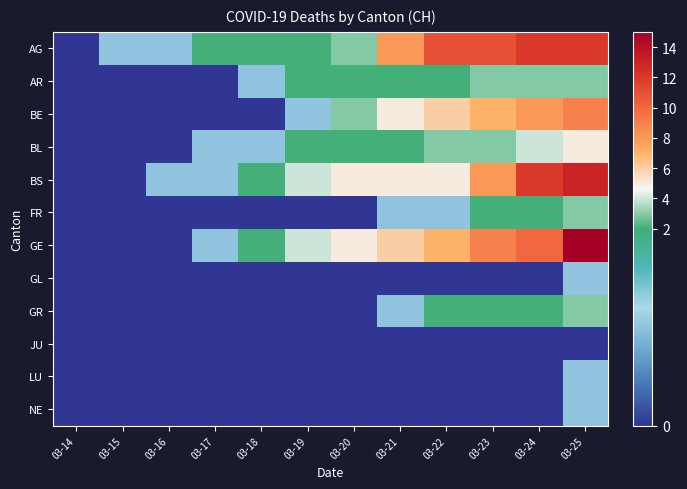

Reading left to right, transcribe all the data shown in this chart.

AG: 03-14=0	03-15=1	03-16=1	03-17=2	03-18=2	03-19=2	03-20=3	03-21=8	03-22=11	03-23=11	03-24=12	03-25=12
AR: 03-14=0	03-15=0	03-16=0	03-17=0	03-18=1	03-19=2	03-20=2	03-21=2	03-22=2	03-23=3	03-24=3	03-25=3
BE: 03-14=0	03-15=0	03-16=0	03-17=0	03-18=0	03-19=1	03-20=3	03-21=5	03-22=6	03-23=7	03-24=8	03-25=9
BL: 03-14=0	03-15=0	03-16=0	03-17=1	03-18=1	03-19=2	03-20=2	03-21=2	03-22=3	03-23=3	03-24=4	03-25=5
BS: 03-14=0	03-15=0	03-16=1	03-17=1	03-18=2	03-19=4	03-20=5	03-21=5	03-22=5	03-23=8	03-24=12	03-25=13
FR: 03-14=0	03-15=0	03-16=0	03-17=0	03-18=0	03-19=0	03-20=0	03-21=1	03-22=1	03-23=2	03-24=2	03-25=3
GE: 03-14=0	03-15=0	03-16=0	03-17=1	03-18=2	03-19=4	03-20=5	03-21=6	03-22=7	03-23=9	03-24=10	03-25=15
GL: 03-14=0	03-15=0	03-16=0	03-17=0	03-18=0	03-19=0	03-20=0	03-21=0	03-22=0	03-23=0	03-24=0	03-25=1
GR: 03-14=0	03-15=0	03-16=0	03-17=0	03-18=0	03-19=0	03-20=0	03-21=1	03-22=2	03-23=2	03-24=2	03-25=3
JU: 03-14=0	03-15=0	03-16=0	03-17=0	03-18=0	03-19=0	03-20=0	03-21=0	03-22=0	03-23=0	03-24=0	03-25=0
LU: 03-14=0	03-15=0	03-16=0	03-17=0	03-18=0	03-19=0	03-20=0	03-21=0	03-22=0	03-23=0	03-24=0	03-25=1
NE: 03-14=0	03-15=0	03-16=0	03-17=0	03-18=0	03-19=0	03-20=0	03-21=0	03-22=0	03-23=0	03-24=0	03-25=1